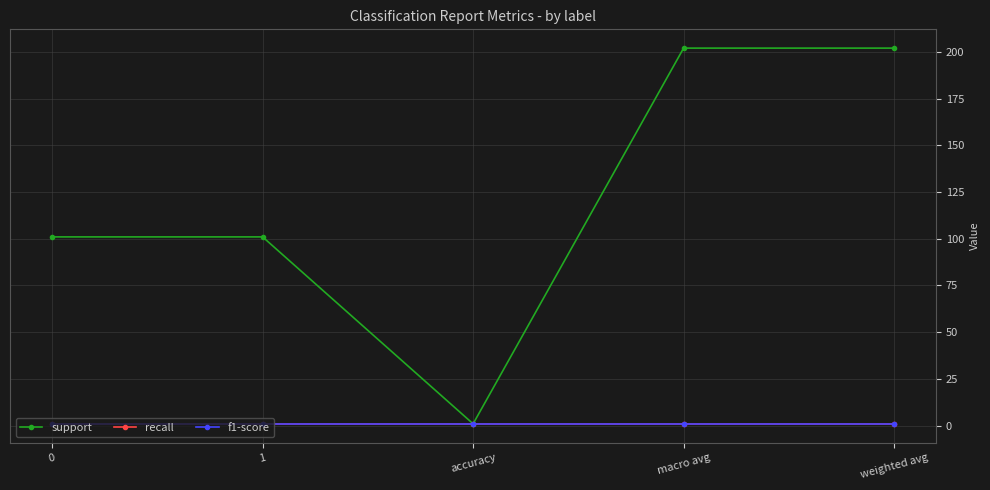

Does the chart have visible grid lines?

Yes